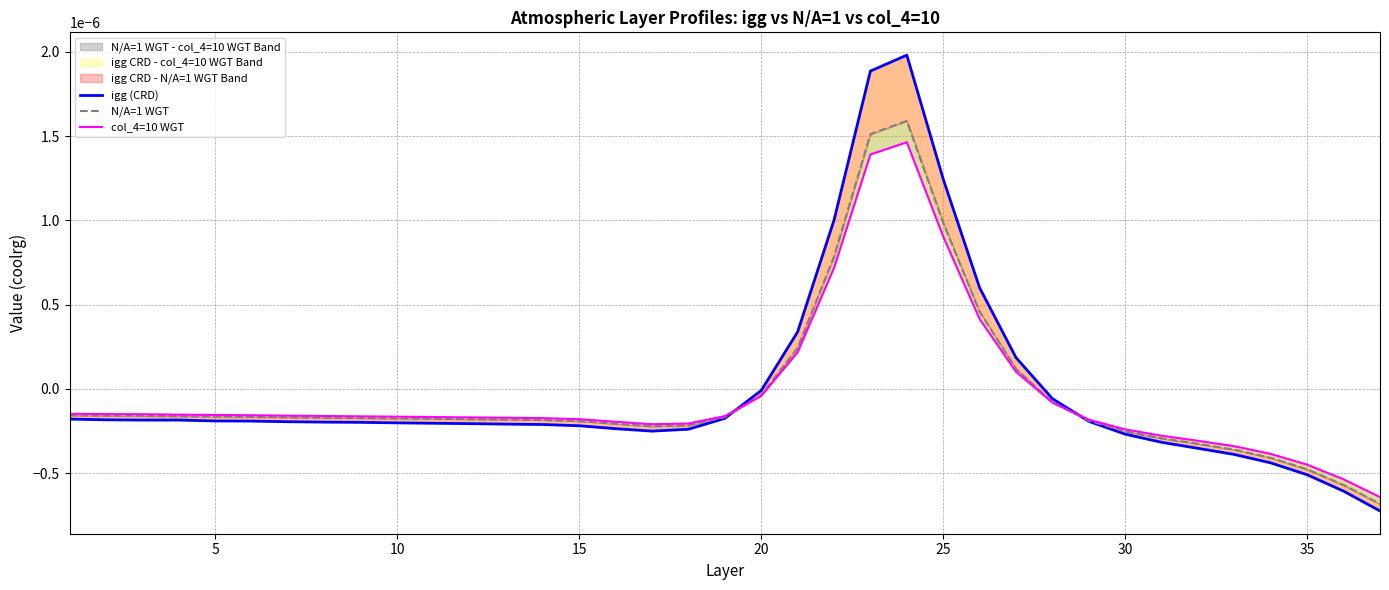

How many values in N/A=1 WGT are above zero?

7